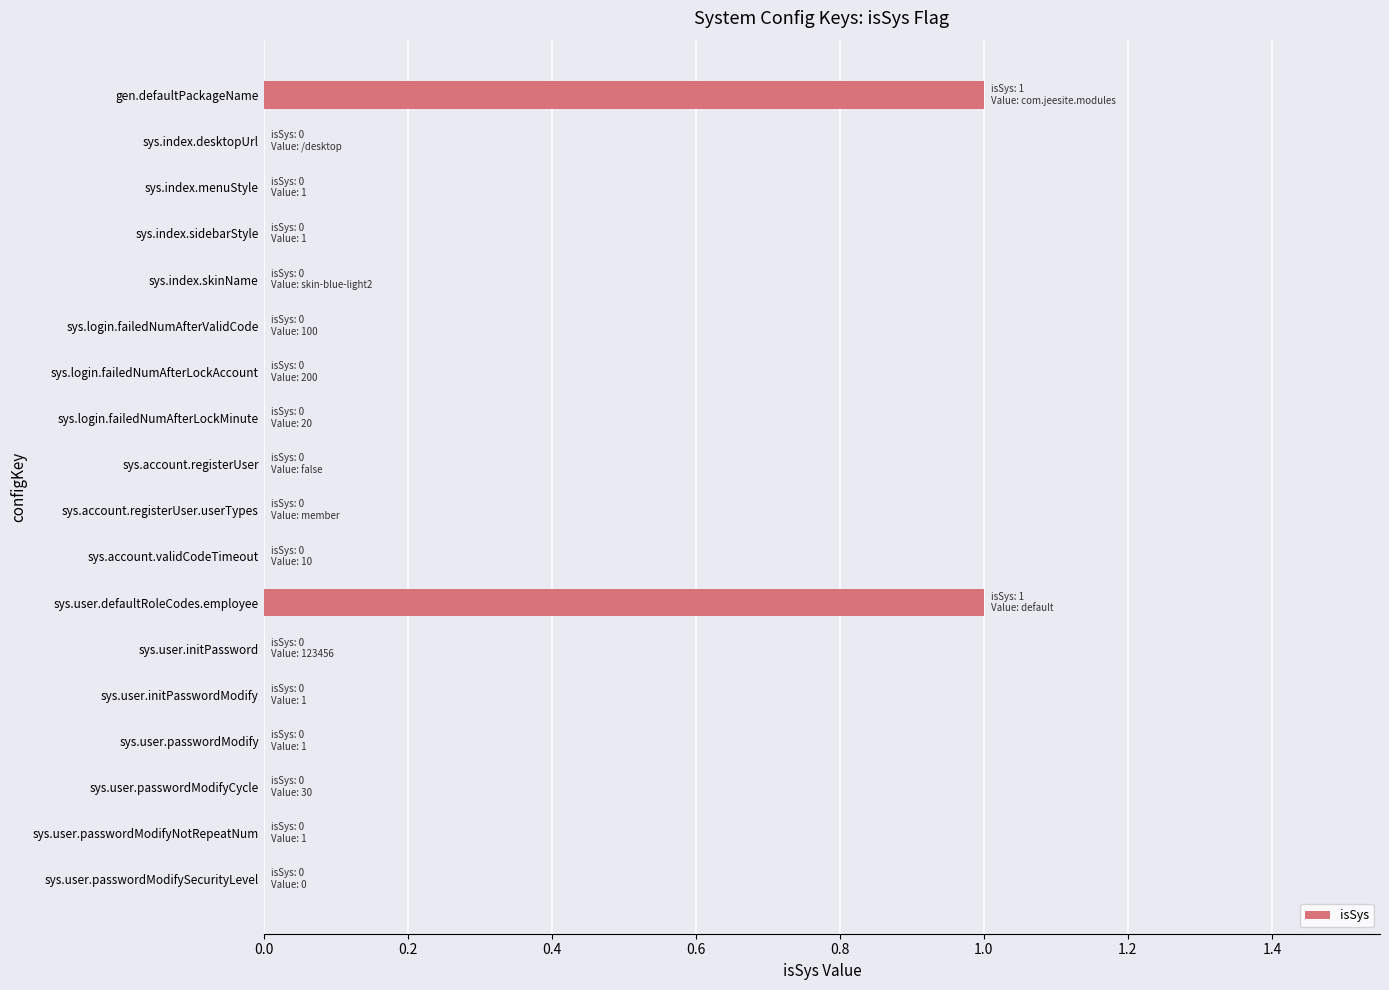

True or false: the data shows 2 at sys.user.defaultRoleCodes.employee.

False